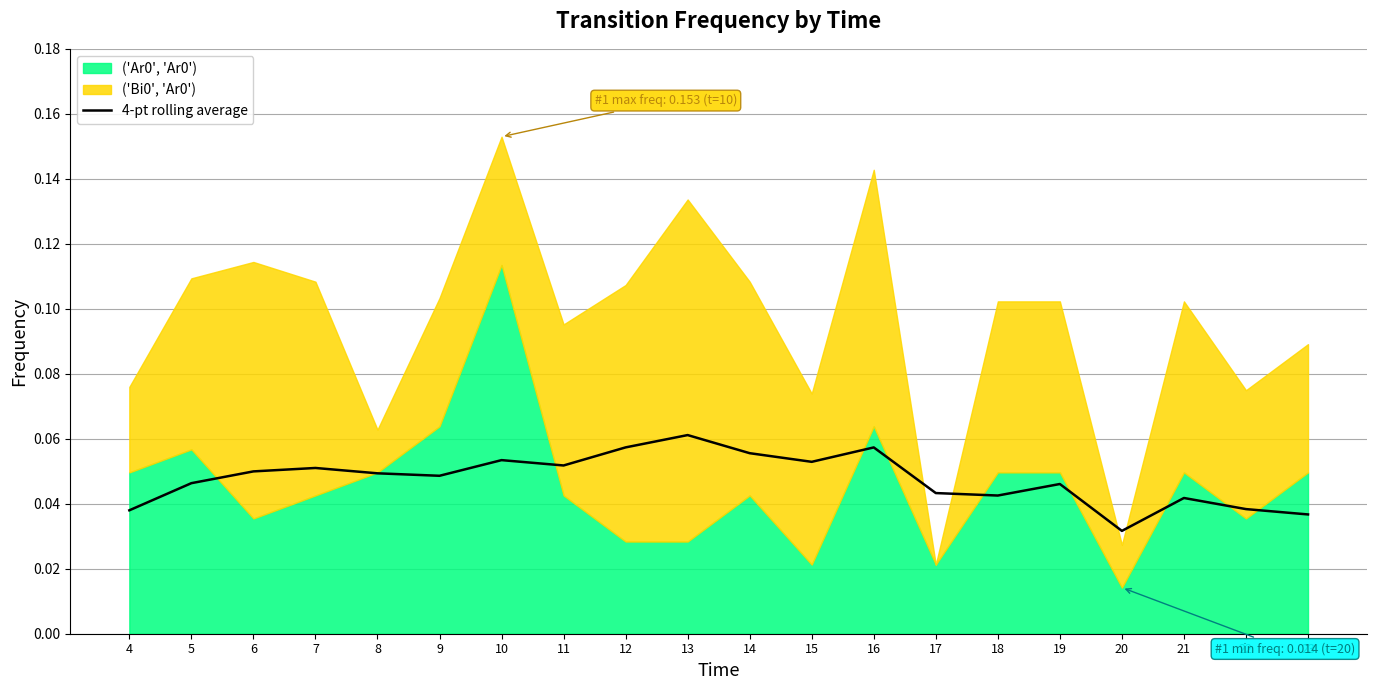

At which label does 4-pt rolling average reach its peak?

13